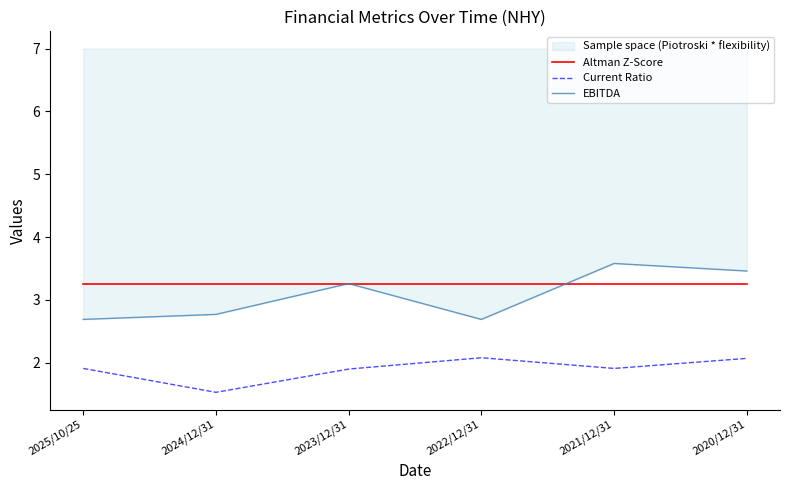

Is it true that Altman Z-Score equals 4.3 at 2021/12/31?

False